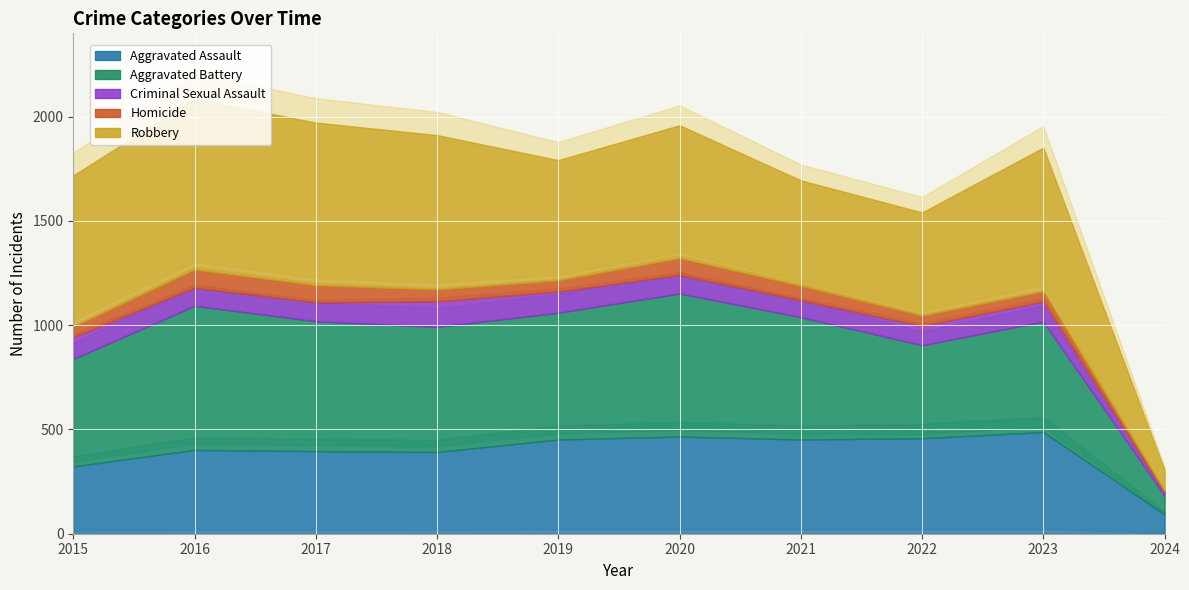

What is the spread (max minus min) of values at 2017?

698